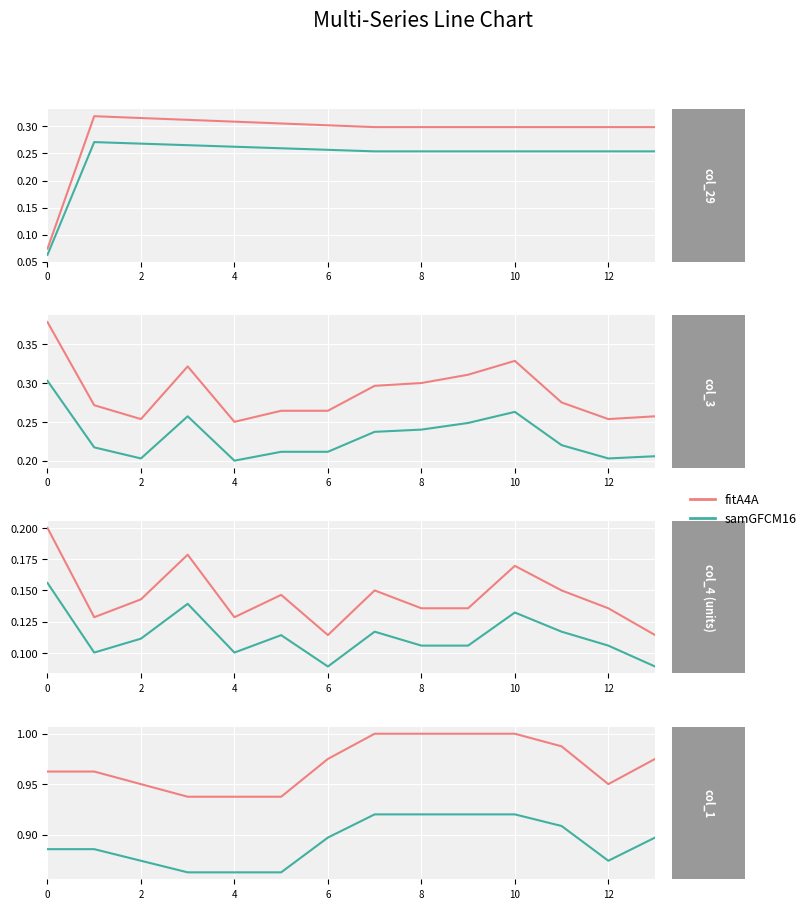

Does the chart display data point markers on the line(s)?

No